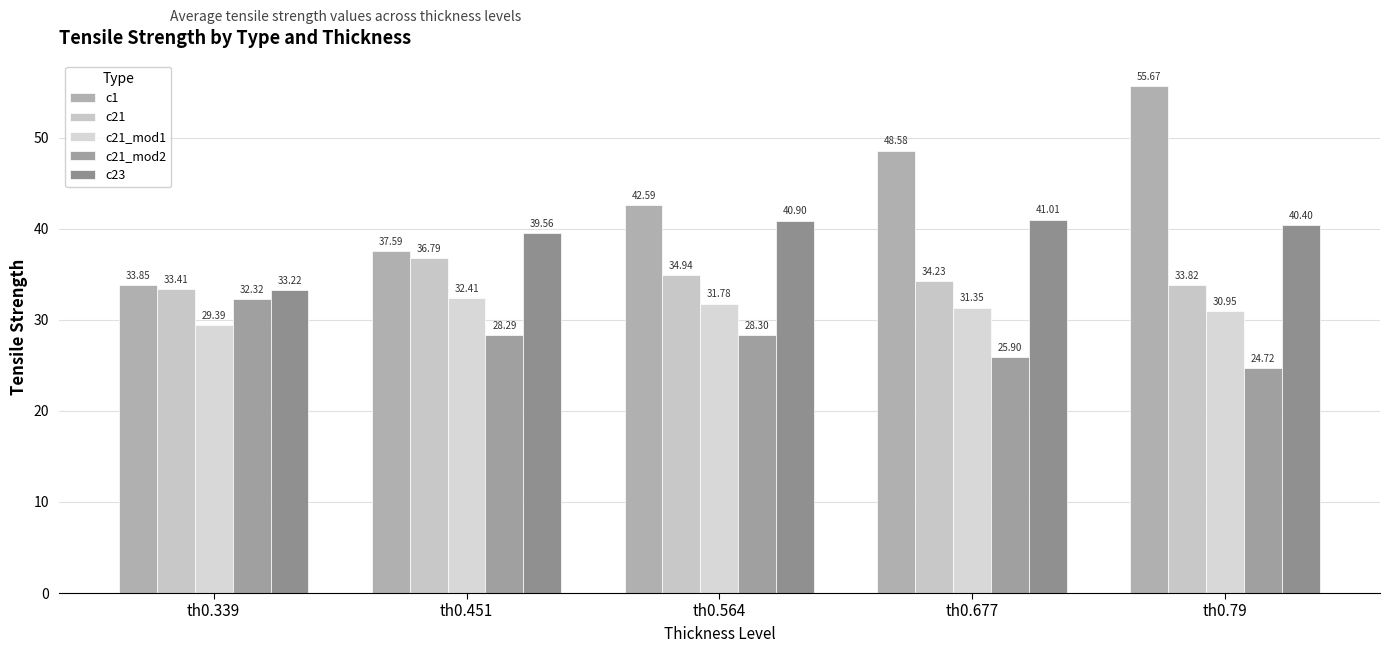

How many bars are there in each group?

5